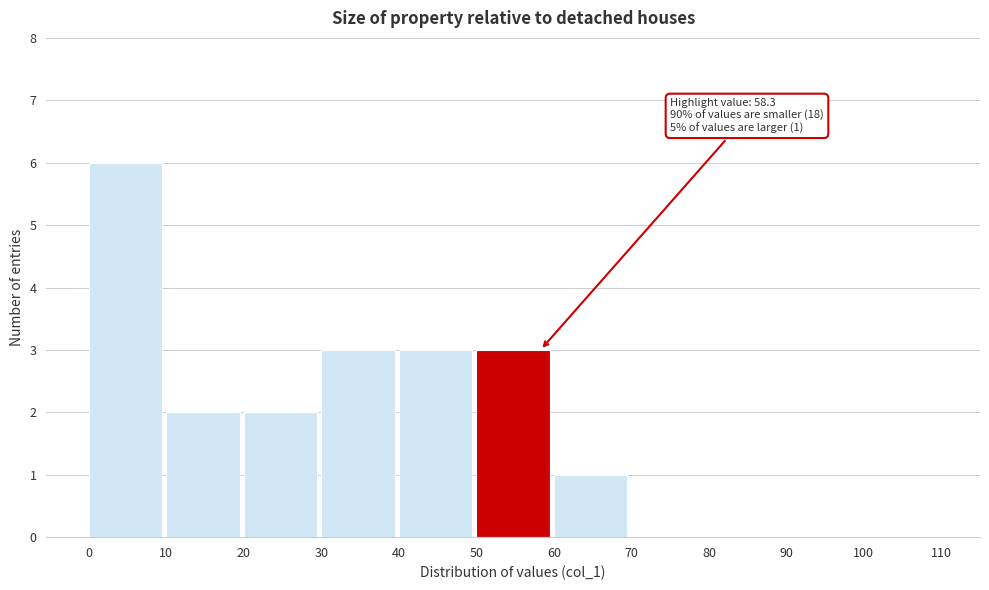

Over which range of the x-axis is the bar tallest?

0 to 10